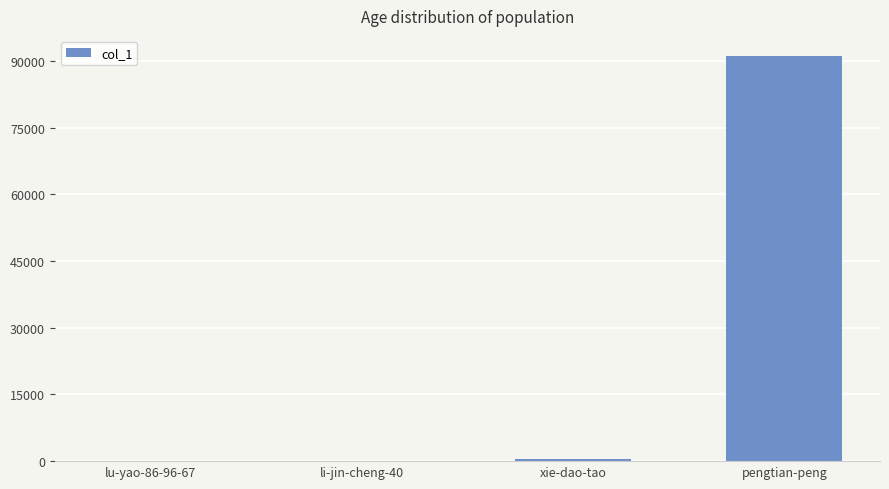

Is it true that the value at li-jin-cheng-40 is 11?

True